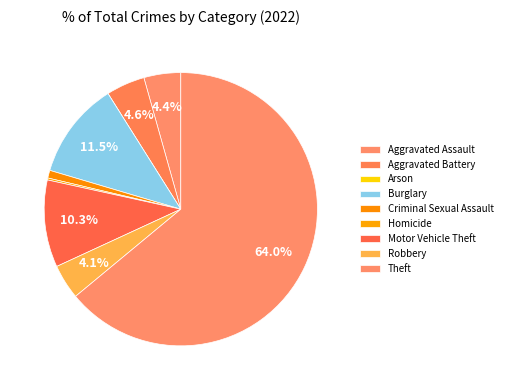

What is the majority slice?

Theft